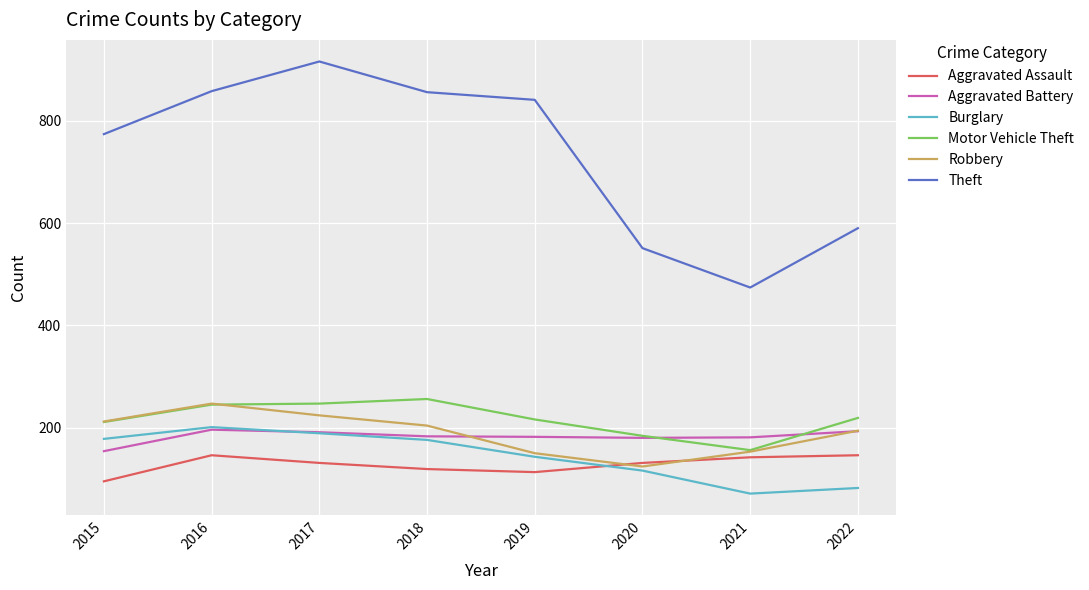

Read the Motor Vehicle Theft value at 2022.

219